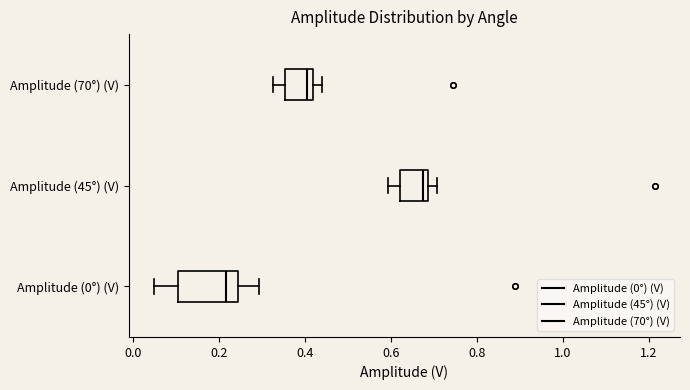

Where is the right edge of the box for Amplitude (45°) (V) on the x-axis? The values are not printed on the chart, so give them approximately, as read against the axis.

0.68